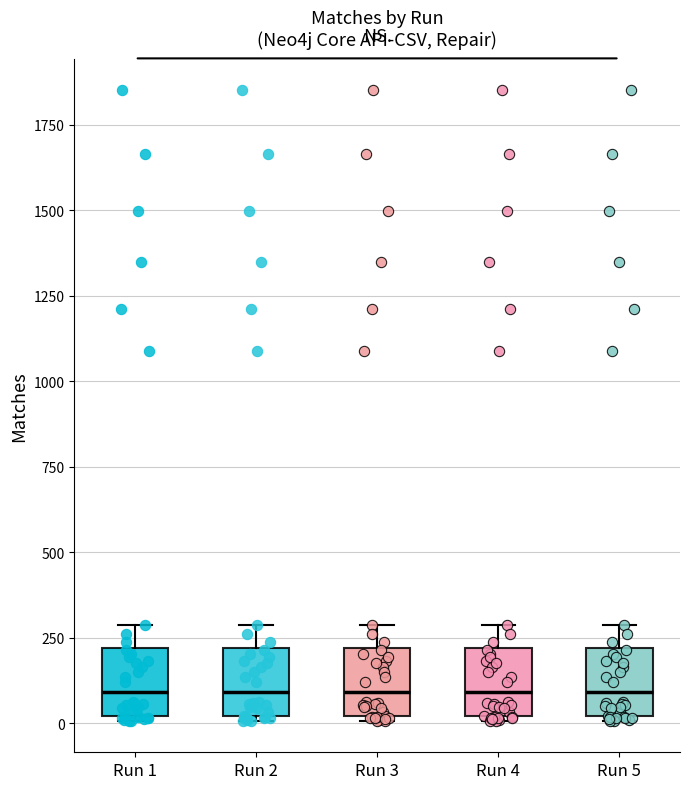

Reading left to right, transcribe this box plot: for each box, give where its median line is, the range the box spans, and where its two whiskers end, as read against the y-axis. The values are not printed on the chart, so give them approximately, as read against the axis.

Run 1: median 100, box 0 to 200, whiskers 0 to 300
Run 2: median 100, box 0 to 200, whiskers 0 to 300
Run 3: median 100, box 0 to 200, whiskers 0 to 300
Run 4: median 100, box 0 to 200, whiskers 0 to 300
Run 5: median 100, box 0 to 200, whiskers 0 to 300